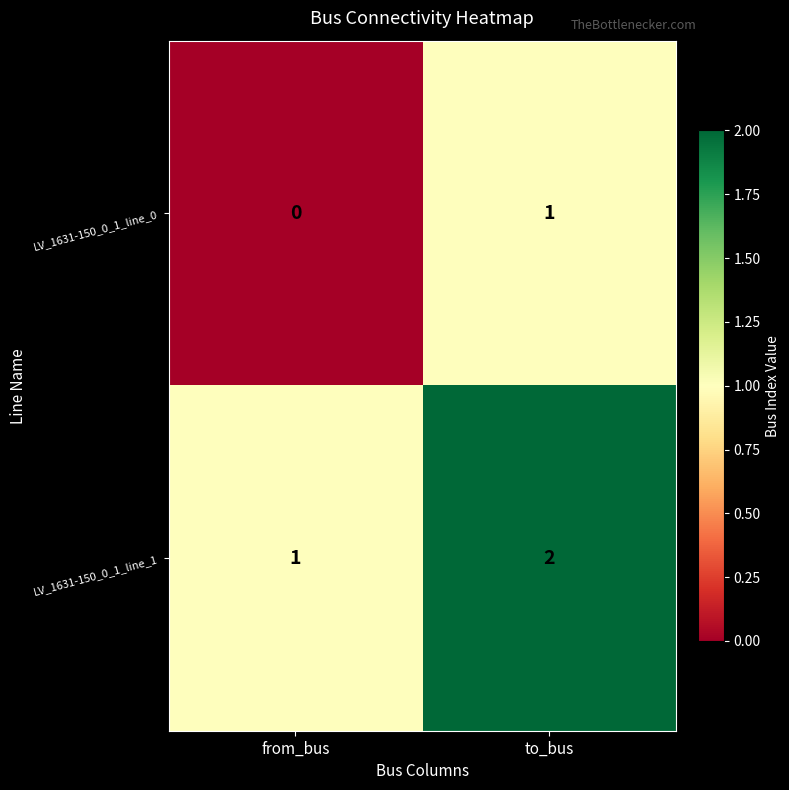

How many distinct data groups are displayed?

2